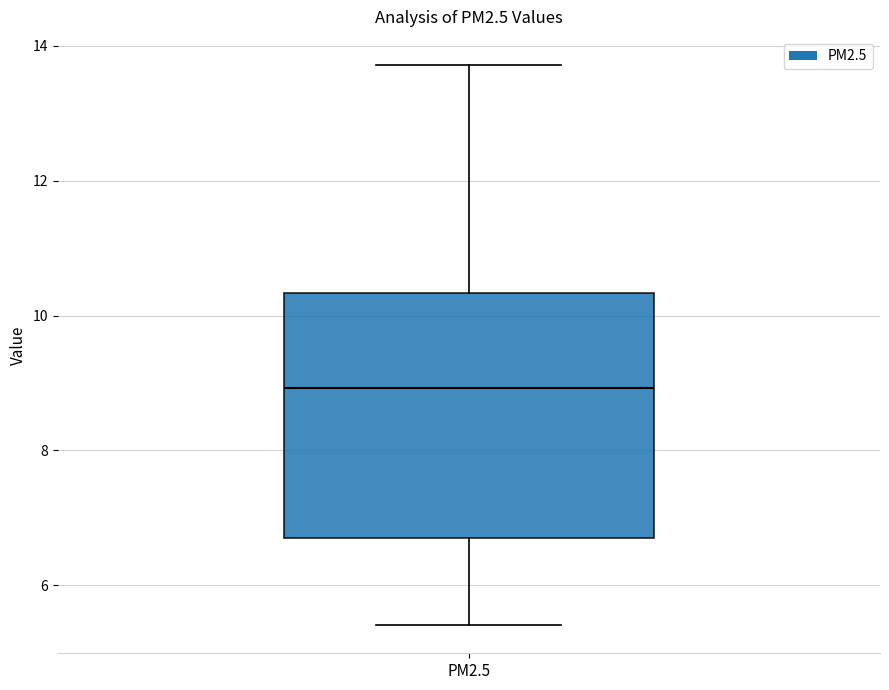

Read this box plot against the y-axis: the position of the median line, the range covered by the box, and the ends of both whiskers. The values are not printed on the chart, so give them approximately, as read against the axis.

median 9.0, box 6.6 to 10.4, whiskers 5.4 to 13.8